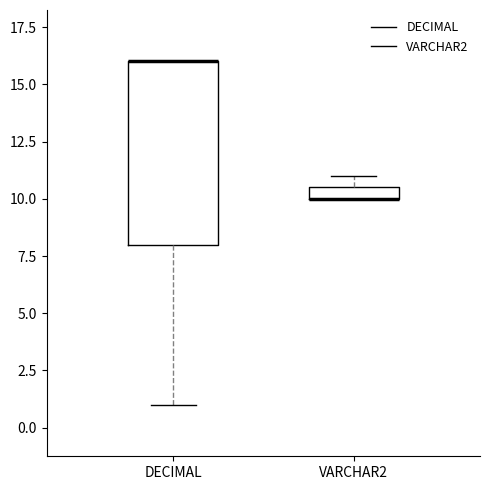

Where is the lower edge of the box for DECIMAL on the y-axis? The values are not printed on the chart, so give them approximately, as read against the axis.

8.0